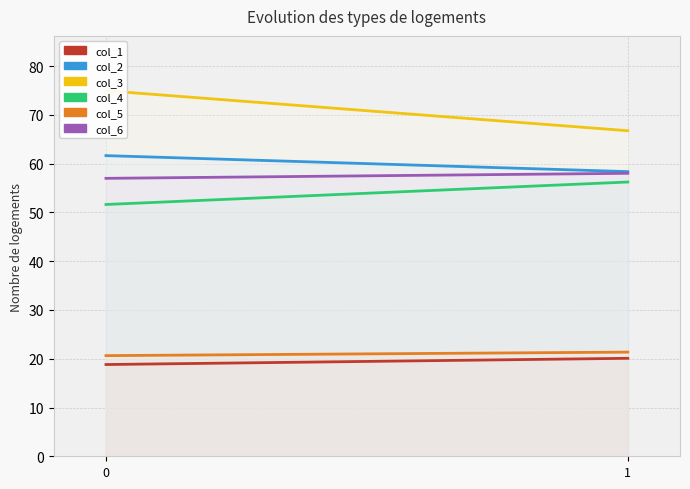

Reading left to right, transcribe all the data shown in this chart.

col_1: 18.8	20.1
col_2: 61.7	58.4
col_3: 75.0	66.8
col_4: 51.6	56.2
col_5: 20.6	21.4
col_6: 57.0	58.0